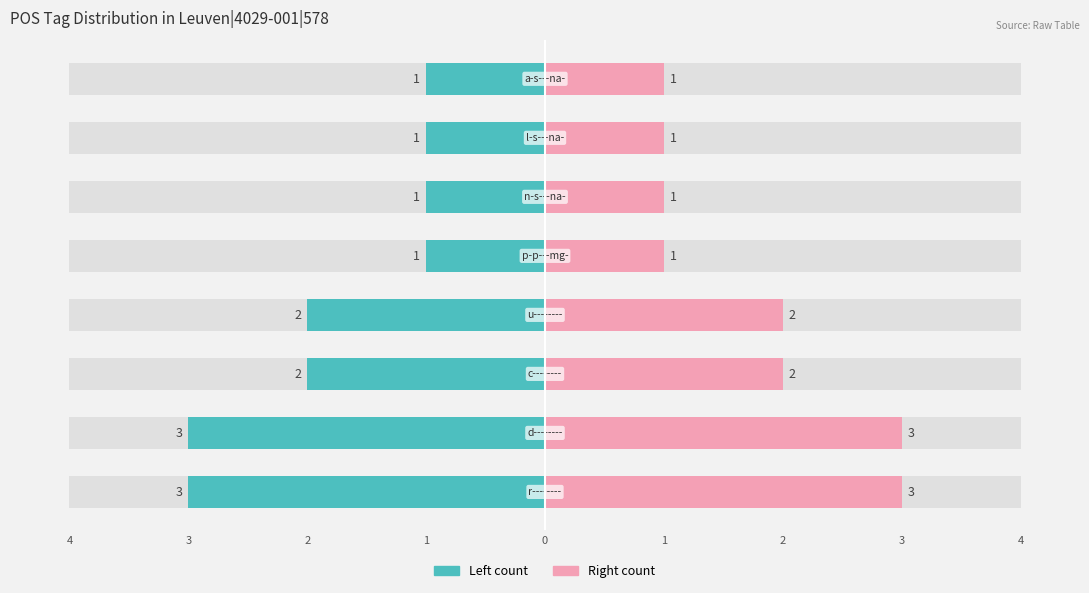

How many right count values are between 1 and 3?

8